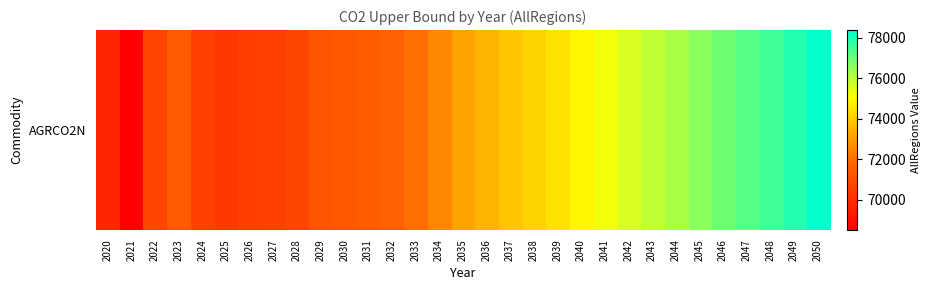

Rank the categories by value from highest to lowest.

2050, 2049, 2048, 2047, 2046, 2045, 2044, 2043, 2042, 2041, 2040, 2039, 2038, 2037, 2036, 2035, 2034, 2033, 2032, 2031, 2023, 2030, 2029, 2028, 2022, 2024, 2027, 2026, 2025, 2020, 2021